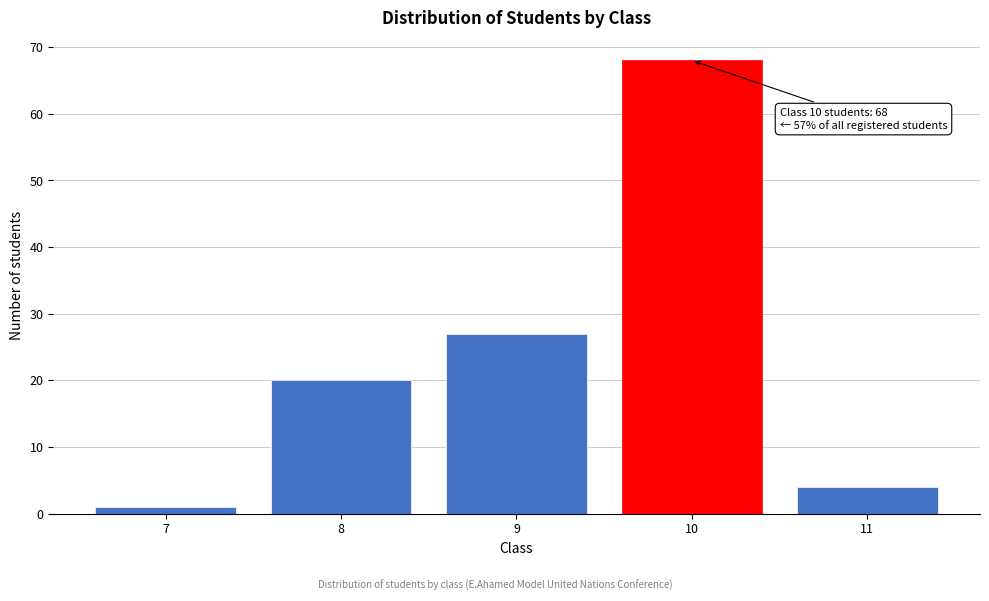

Reading right to left, list all the values displayed in this chart.

4	68	27	20	1